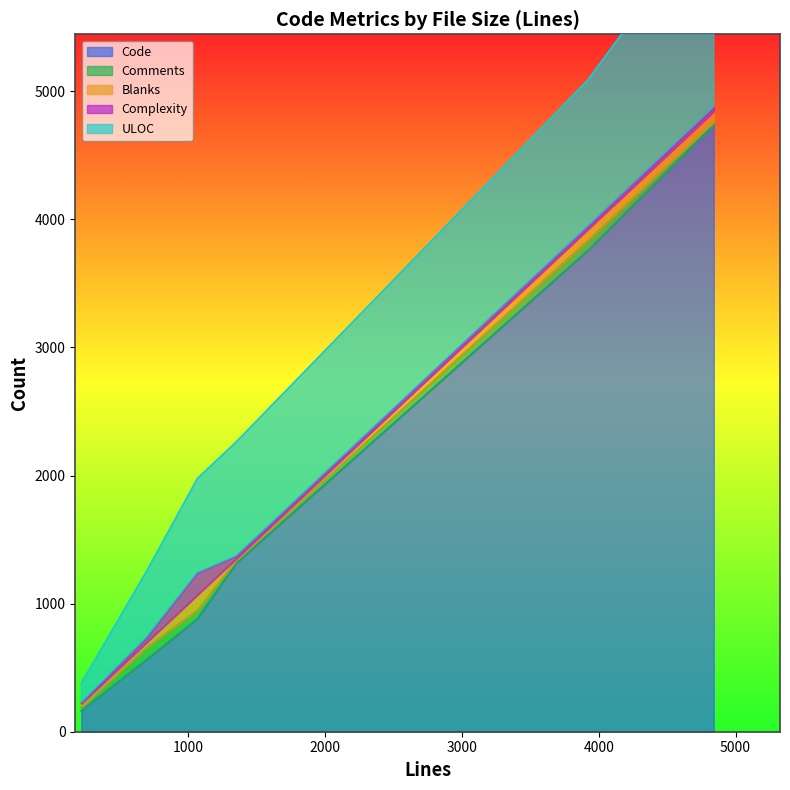

List the labels in order of Comments value, smallest first.

1351, 218, 4841, 1067, 3920, 695